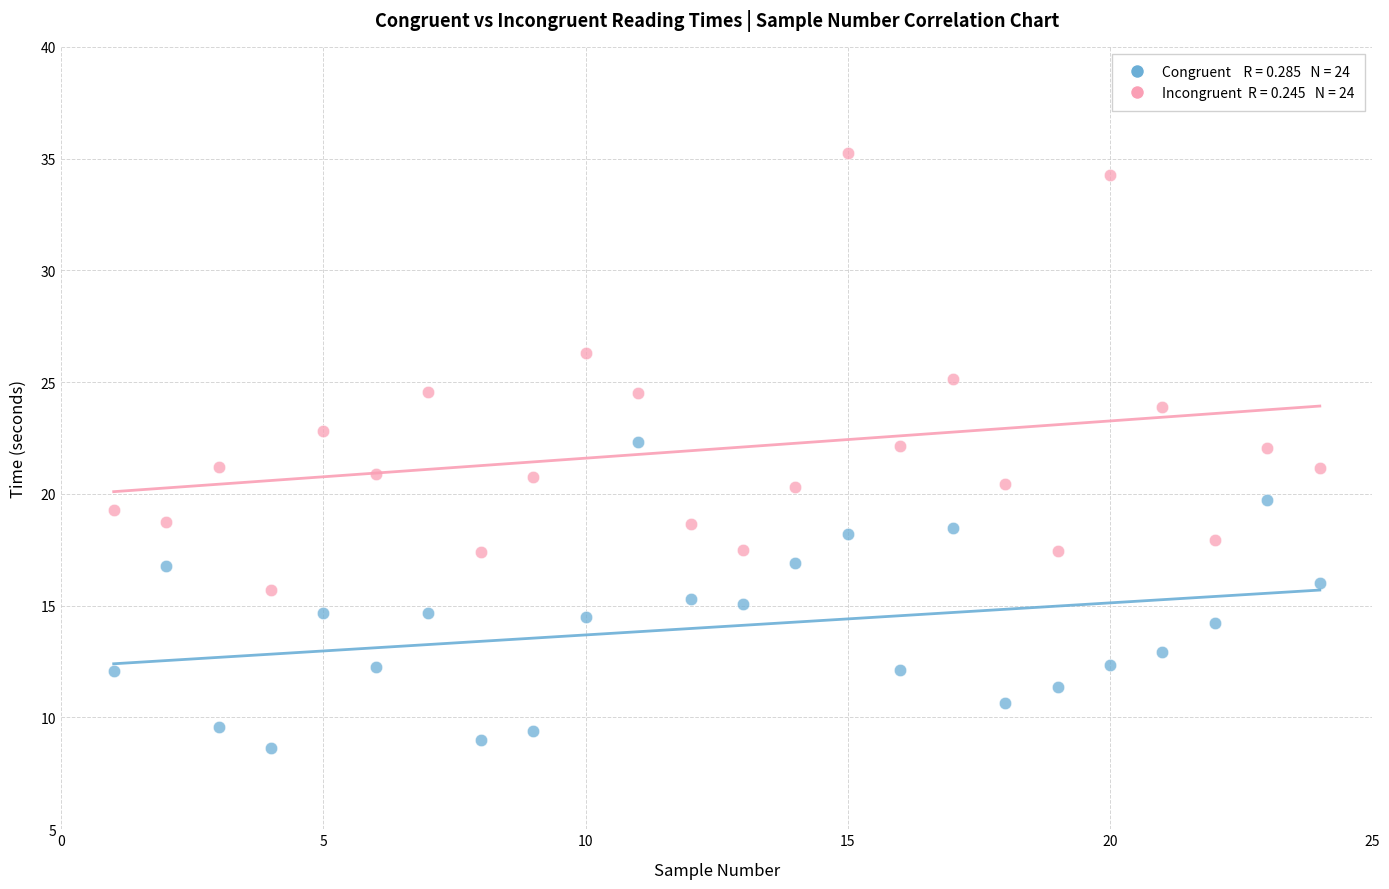

Across all data points, what is the range of X values (max minus min)?

23.0